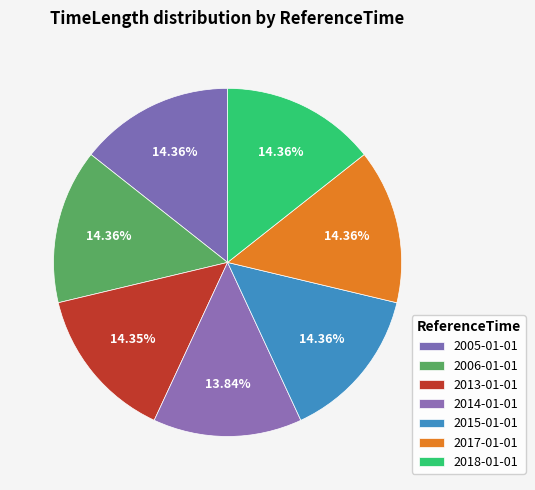

Count the number of slices in the pie.

7